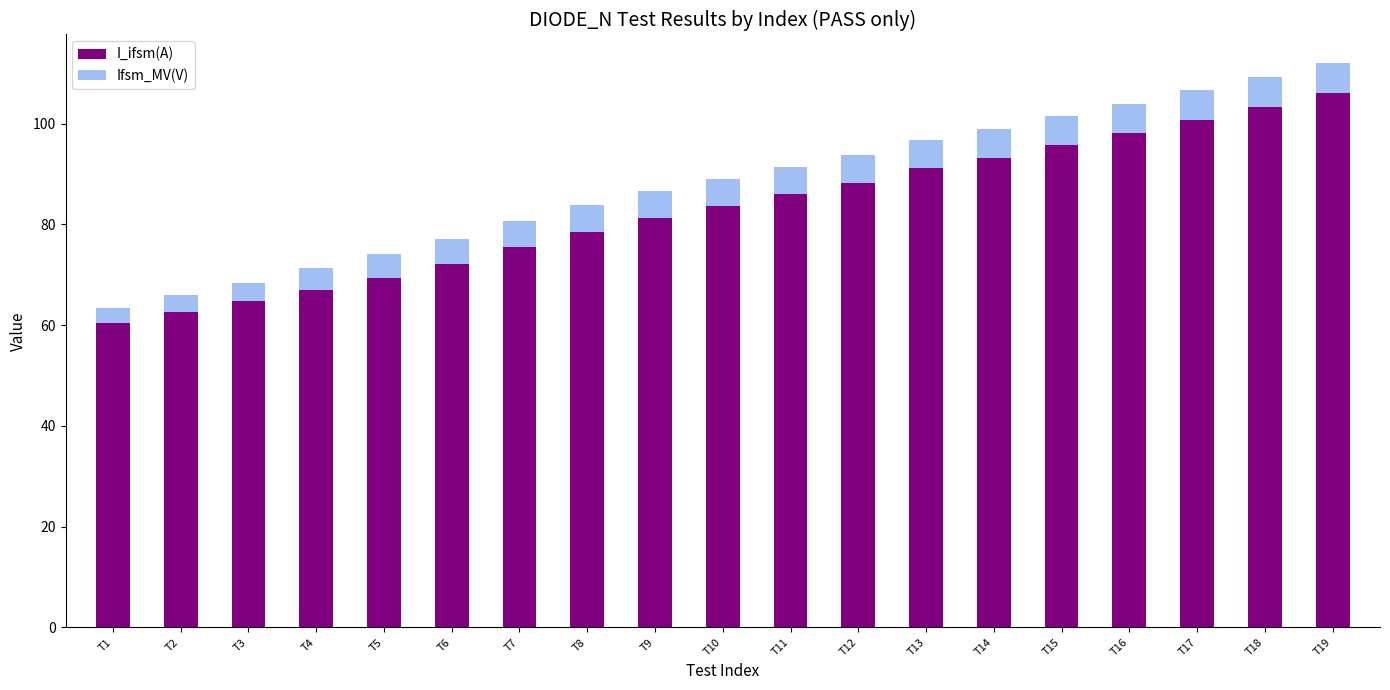

What is the total value across all series at T19?

112.1